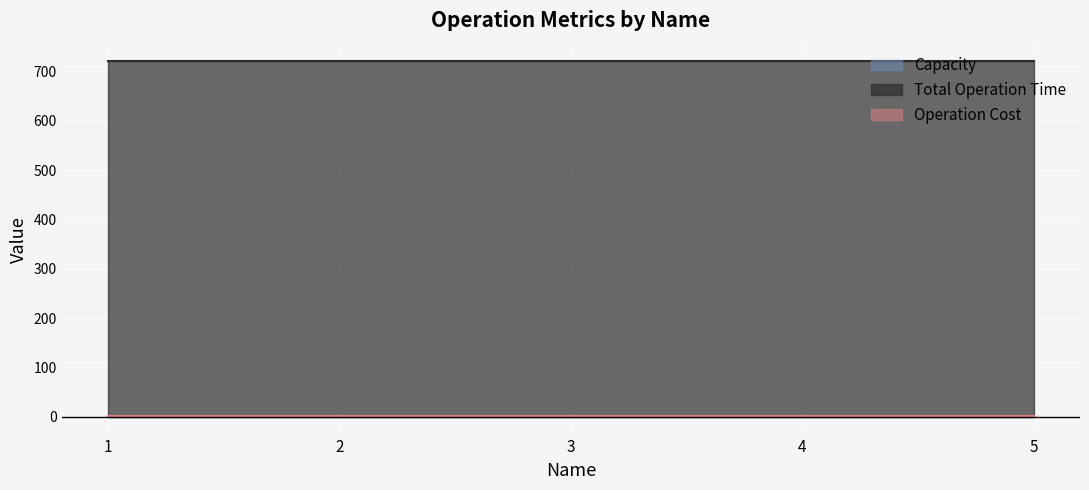

What is the value of the Total Operation Time point at the 3rd from the left?

720